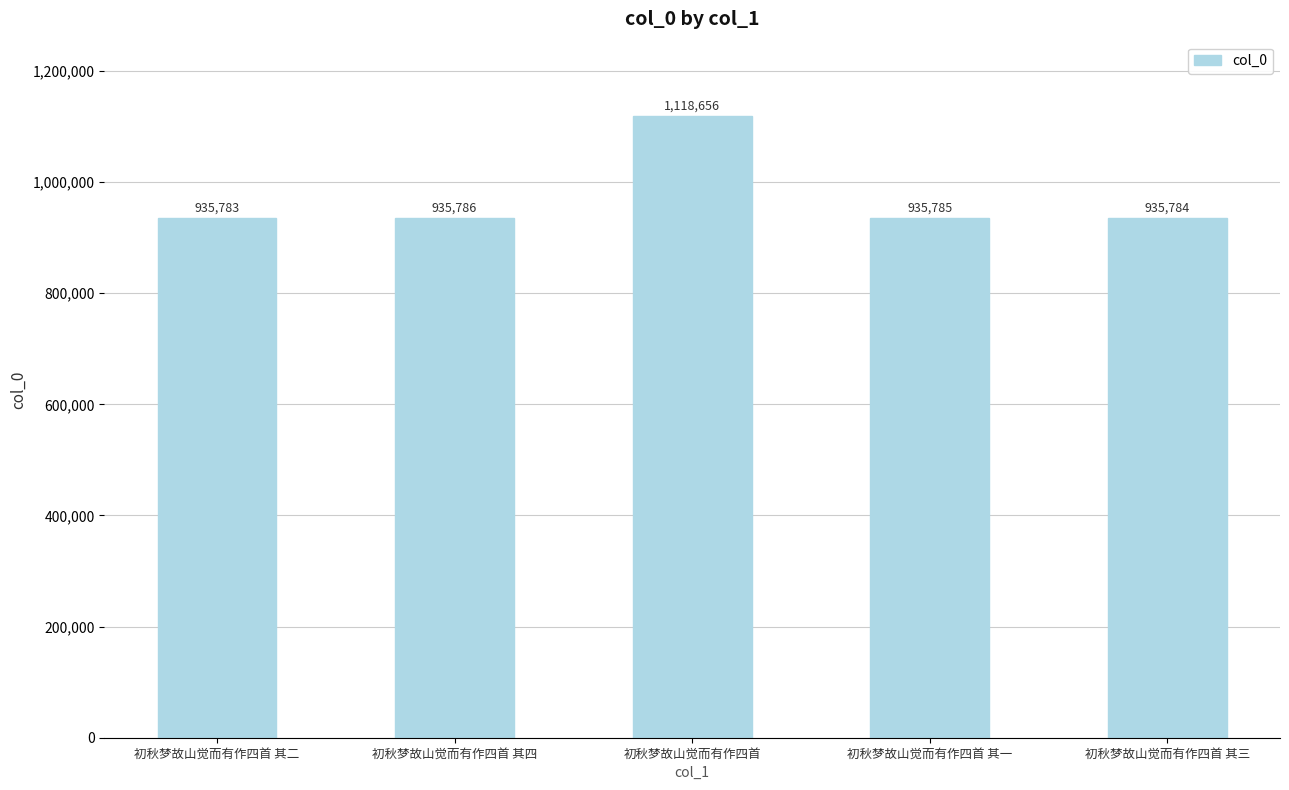

Rank the categories by value from highest to lowest.

初秋梦故山觉而有作四首, 初秋梦故山觉而有作四首 其四, 初秋梦故山觉而有作四首 其一, 初秋梦故山觉而有作四首 其三, 初秋梦故山觉而有作四首 其二